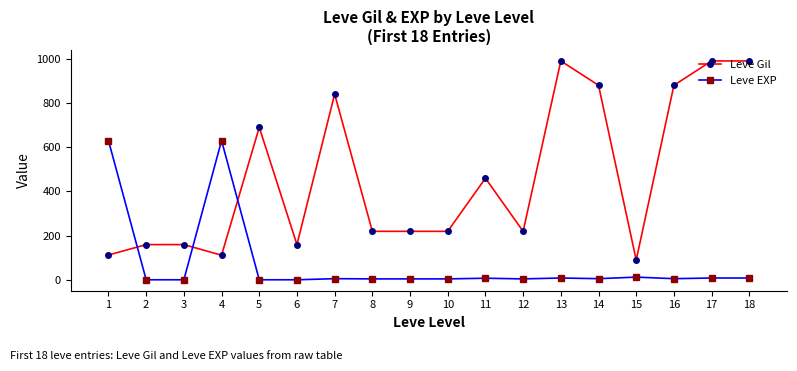

The value of Leve Gil at 7 is 840. True or false?

True